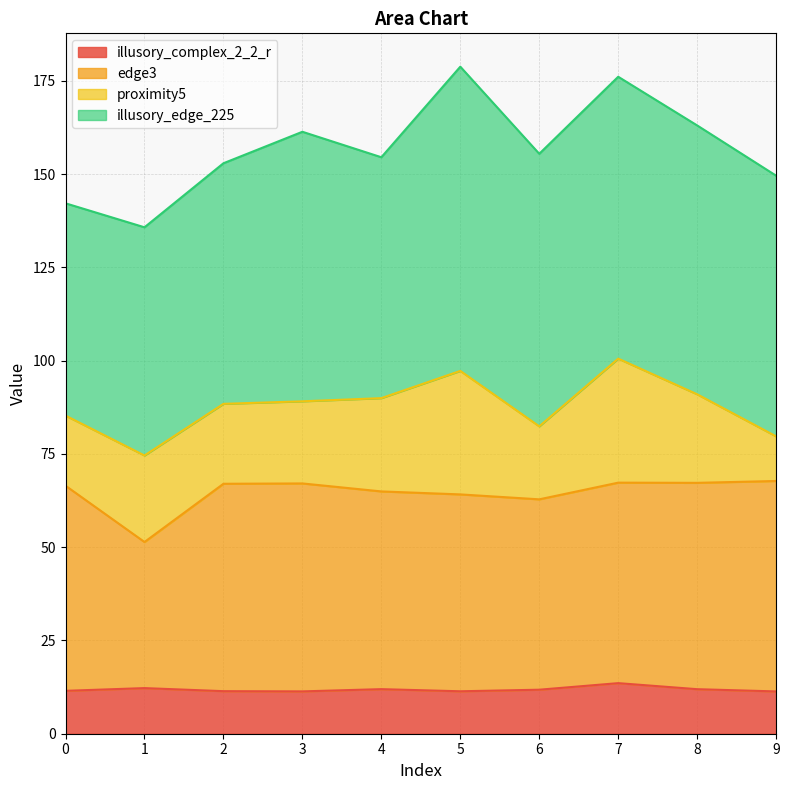

The illusory_complex_2_2_r series shows 11.3 at 3. True or false?

True